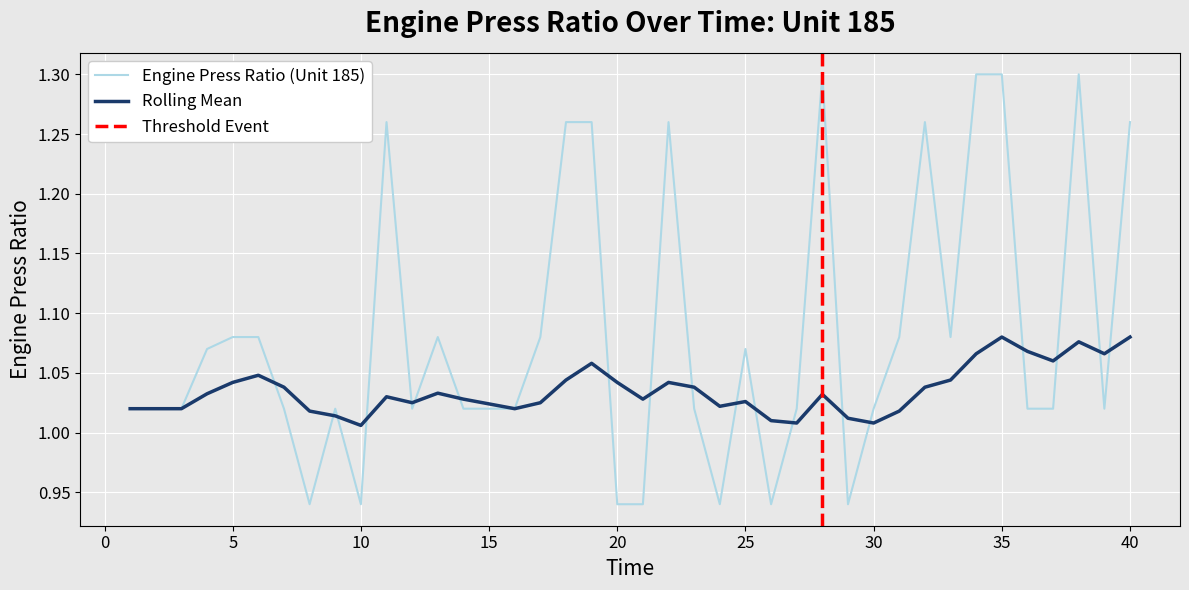

At 18, list the series in order from smallest to largest.

Rolling Mean, Engine Press Ratio (Unit 185)